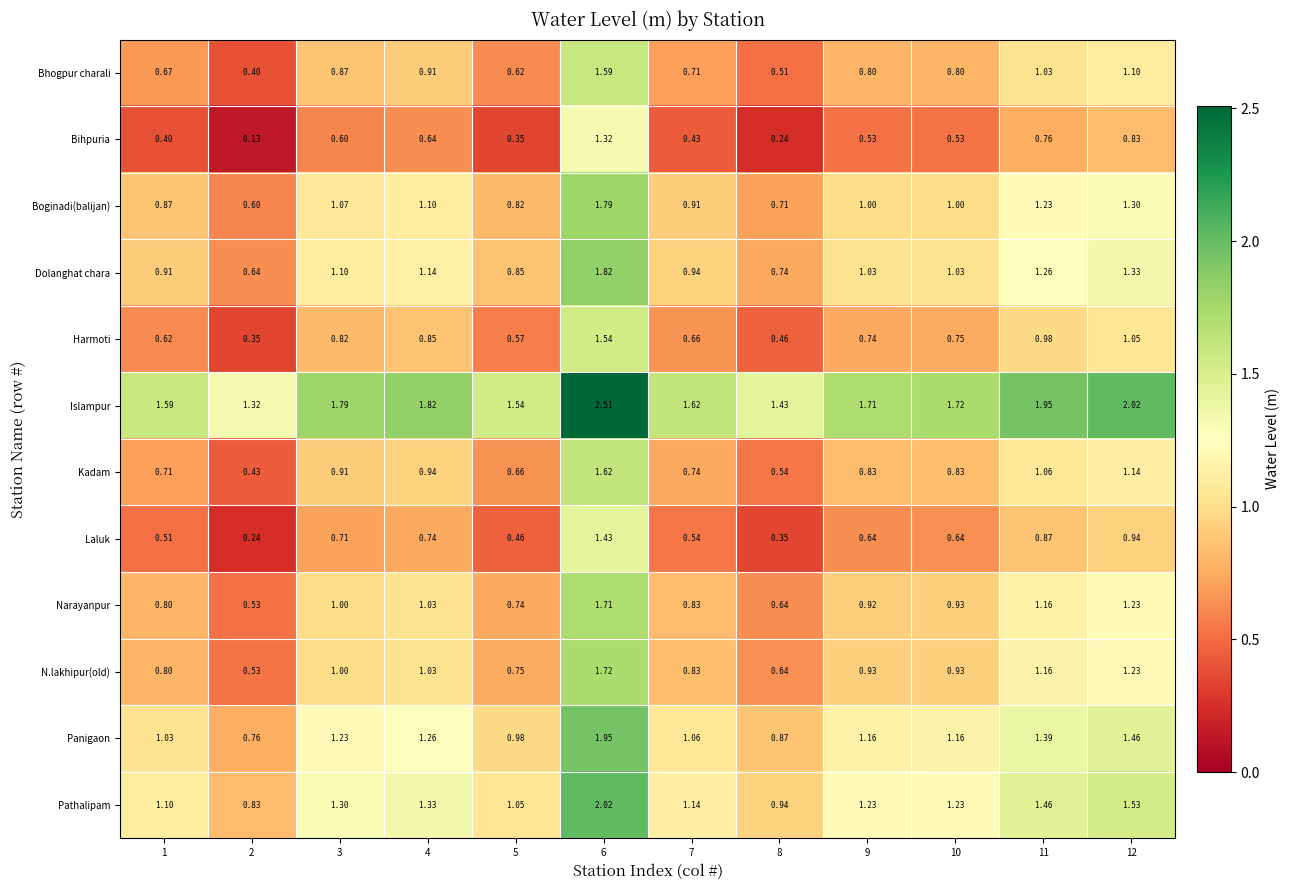

At how many categories does at least one series exceed 0?

12